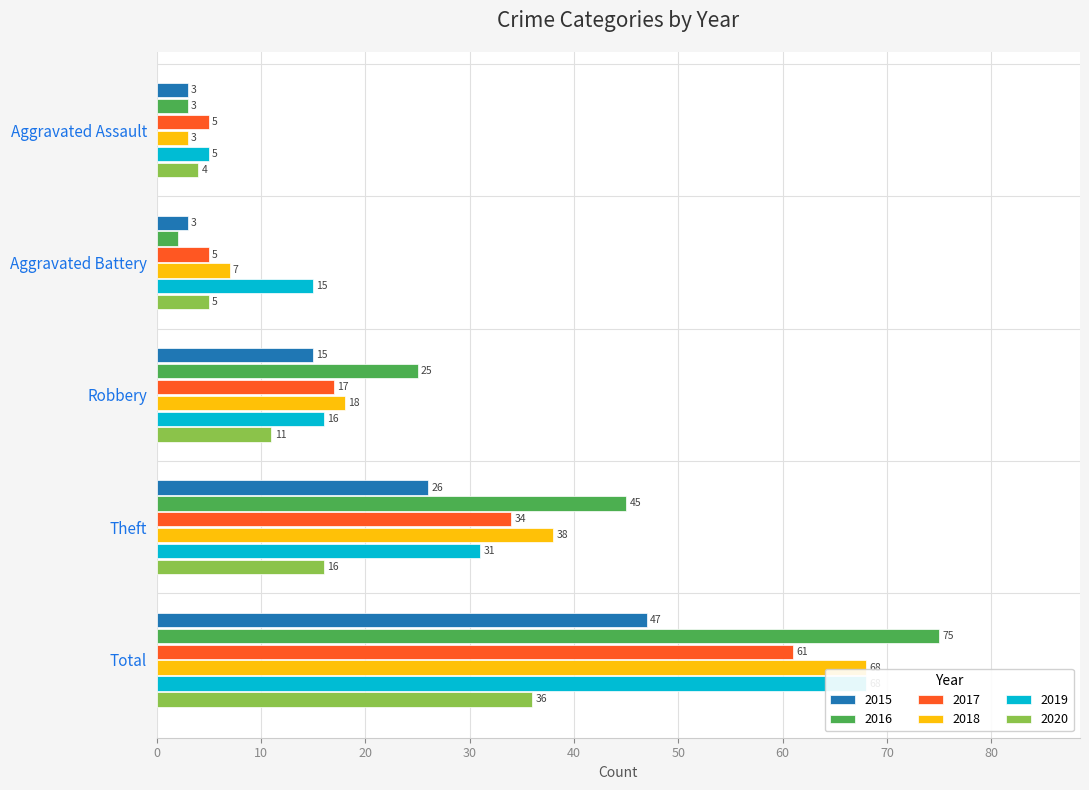

Reading right to left, transcribe all the data shown in this chart.

2015: 47	26	15	3	3
2016: 75	45	25	2	3
2017: 61	34	17	5	5
2018: 68	38	18	7	3
2019: 68	31	16	15	5
2020: 36	16	11	5	4